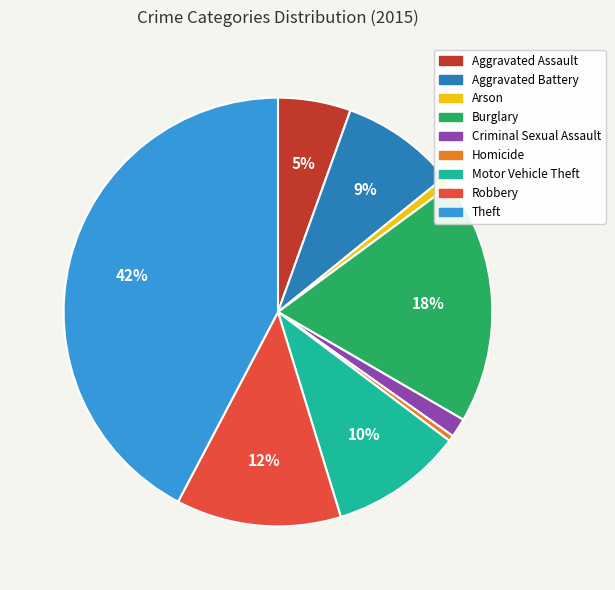

To the nearest percent, what percentage of the pie is Burglary?

18%